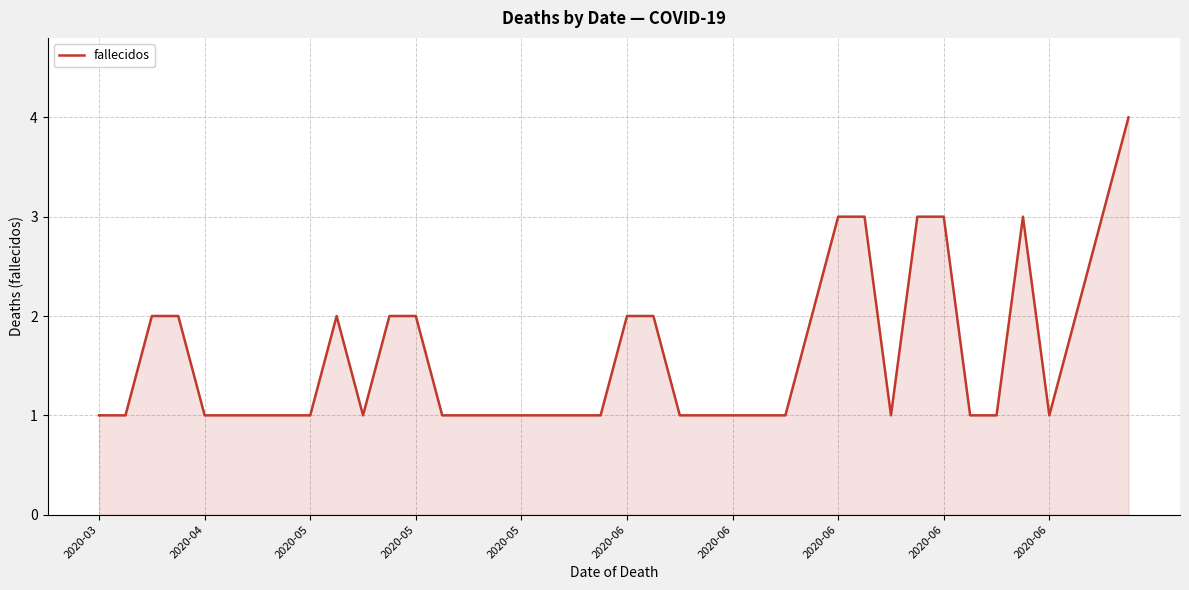

What is the greatest value displayed?

4